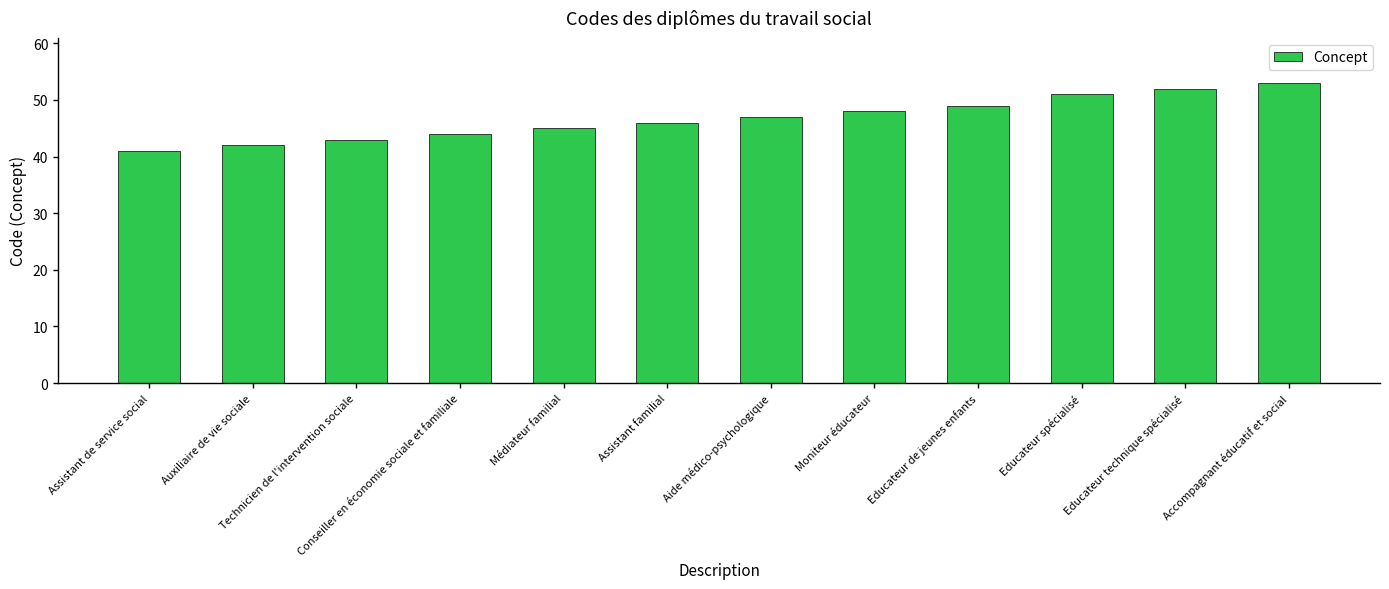

What is the label of the 10th bar from the left?

Educateur spécialisé